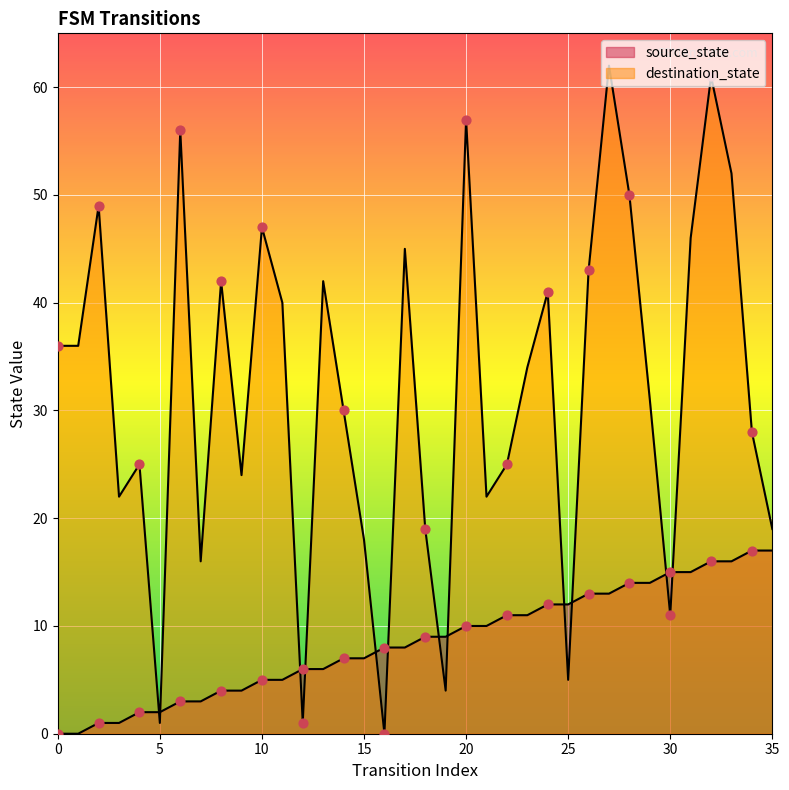

Which series has the largest total across all categories?

destination_state